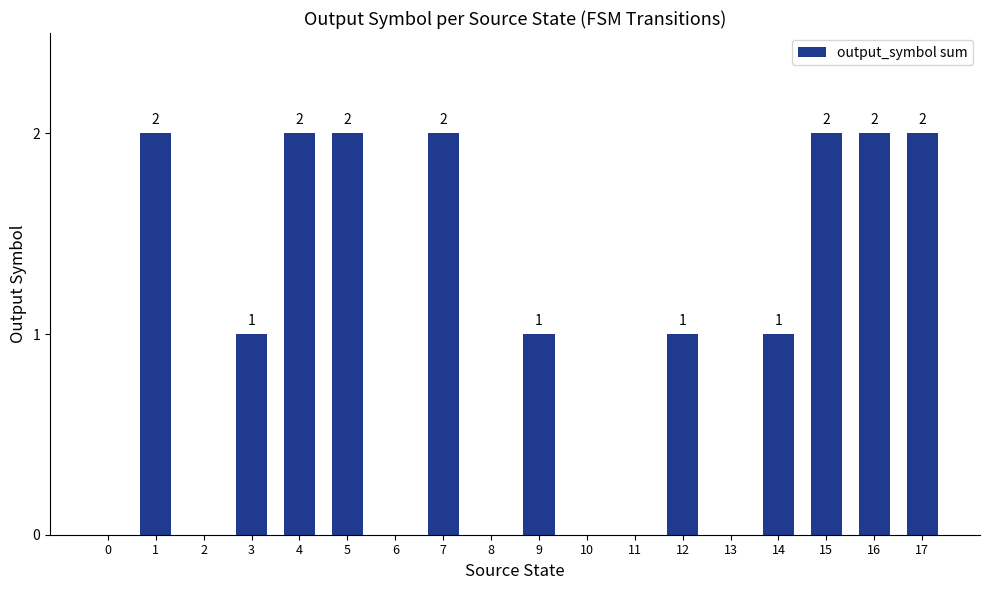

Are the bars horizontal?

No